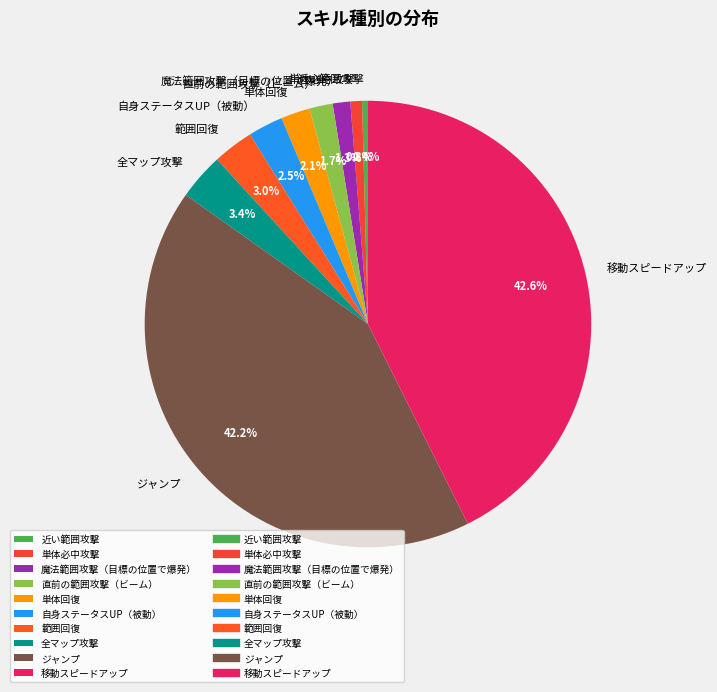

What is the total percentage of 単体回復 and 全マップ攻撃?

5.5%